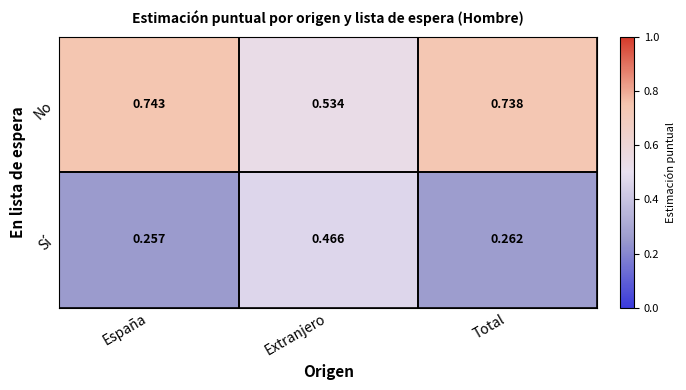

At Extranjero, list the series in order from largest to smallest.

No, Sí